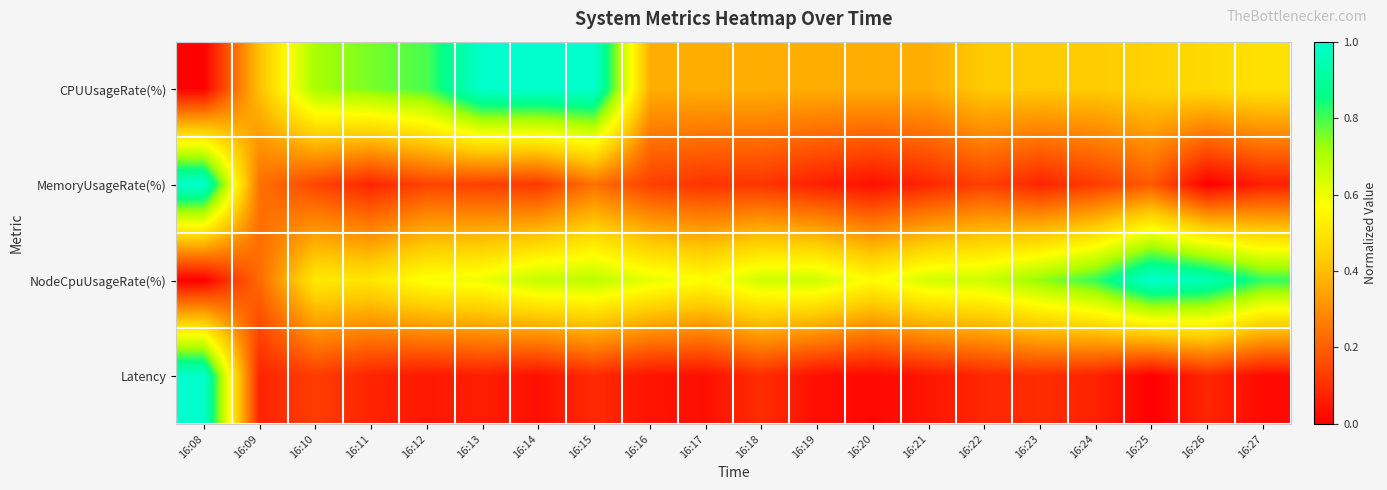

Which series has the largest range (max minus min)?

CPUUsageRate(%)